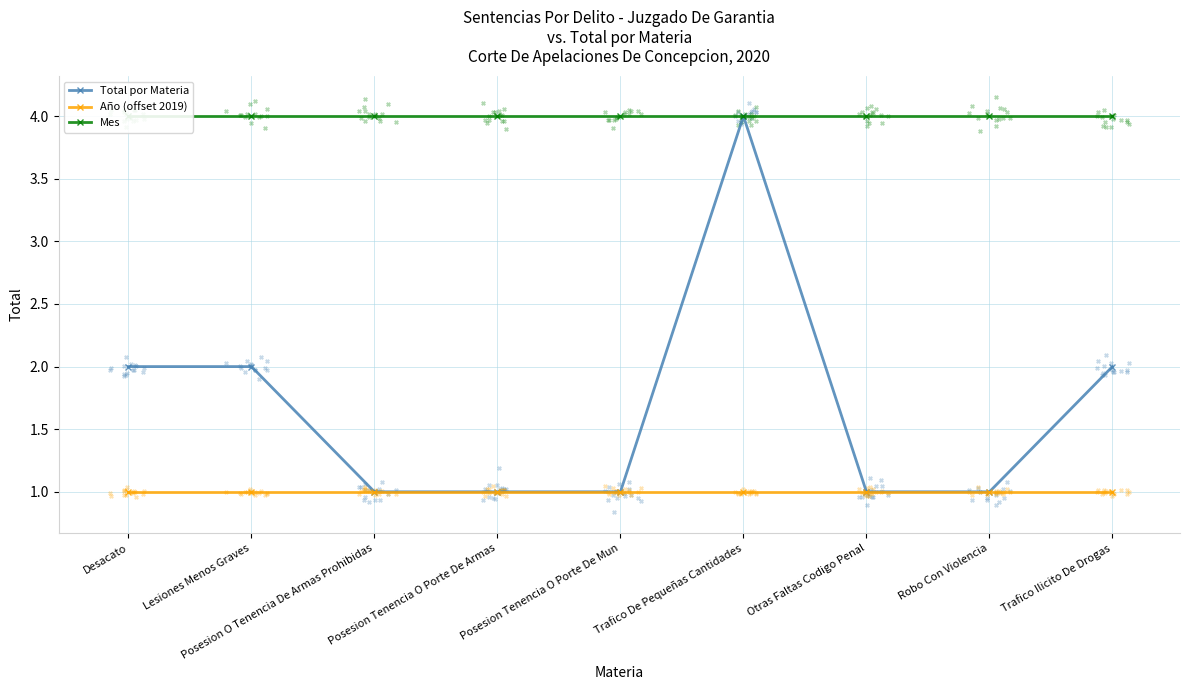

Which series has the widest spread of Y values?

Total por Materia